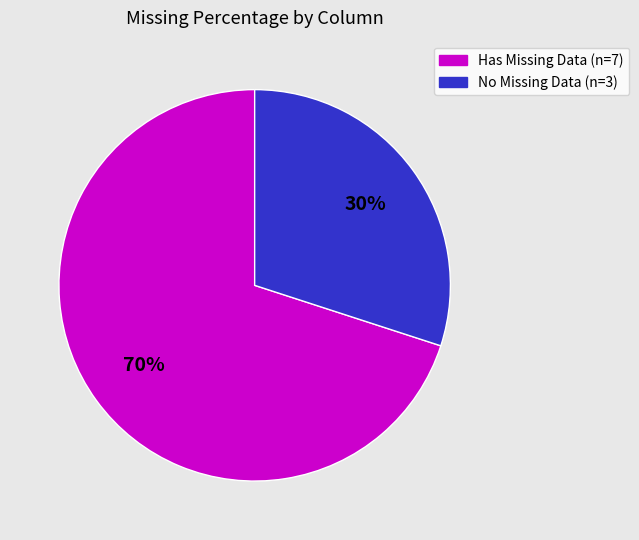

Does Has Missing Data (n=7) account for over 50% of the chart?

Yes